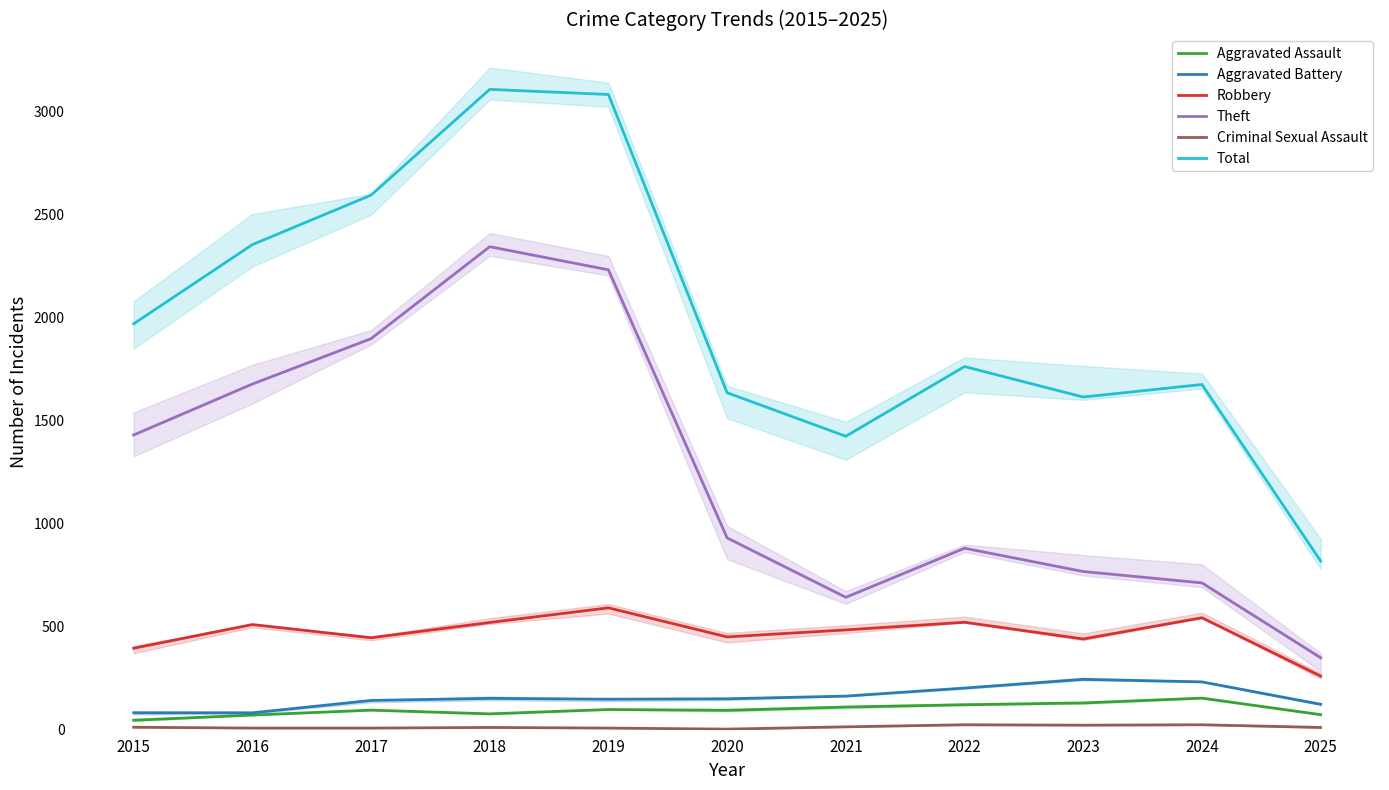

Reading right to left, transcribe all the data shown in this chart.

Aggravated Assault: 73	153	130	121	110	94	98	77	95	71	46
Aggravated Battery: 123	232	244	202	163	150	148	152	142	82	82
Robbery: 260	543	440	521	484	450	591	520	446	510	395
Theft: 349	712	767	880	642	930	2230	2342	1896	1676	1429
Criminal Sexual Assault: 11	24	22	24	14	3	8	11	8	8	12
Total: 818	1674	1613	1761	1423	1634	3080	3105	2592	2352	1968